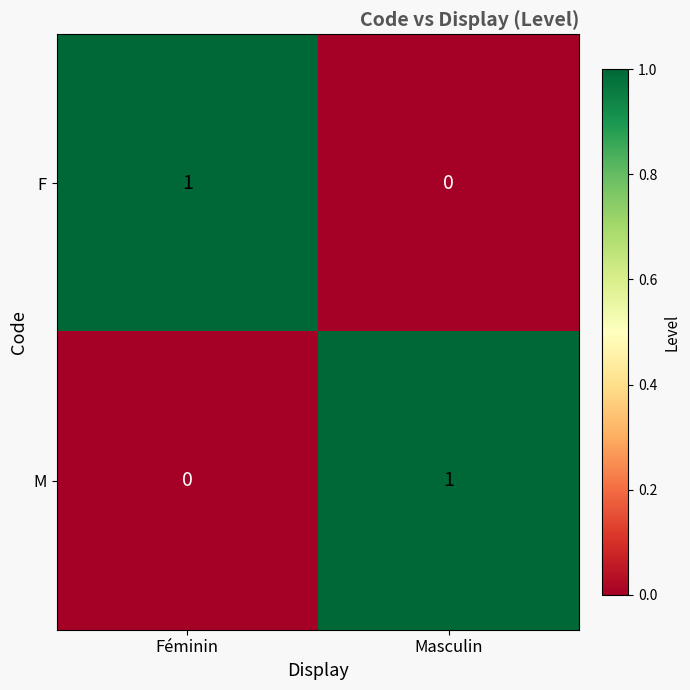

At which label does M reach its peak?

Masculin